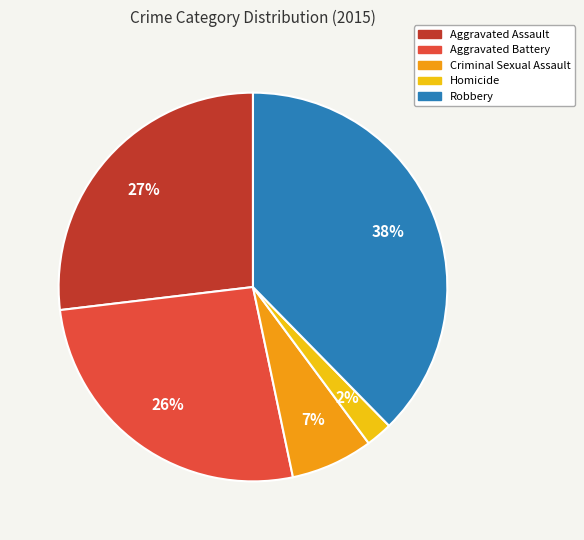

To the nearest percent, what percentage of the pie is Criminal Sexual Assault?

7%